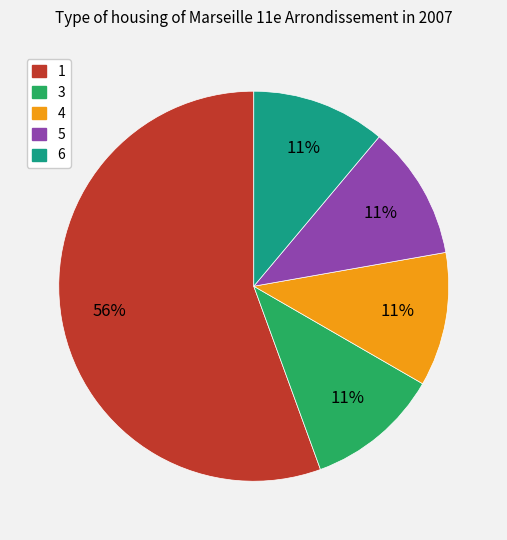

To the nearest percent, what is the average slice percentage?

20%